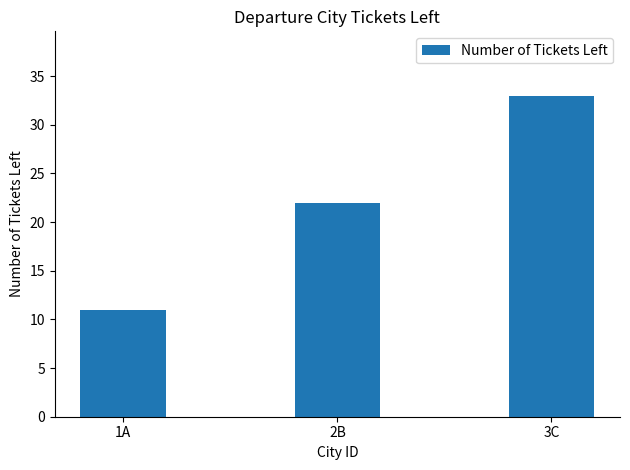

Which category has the lowest value across all series?

1A